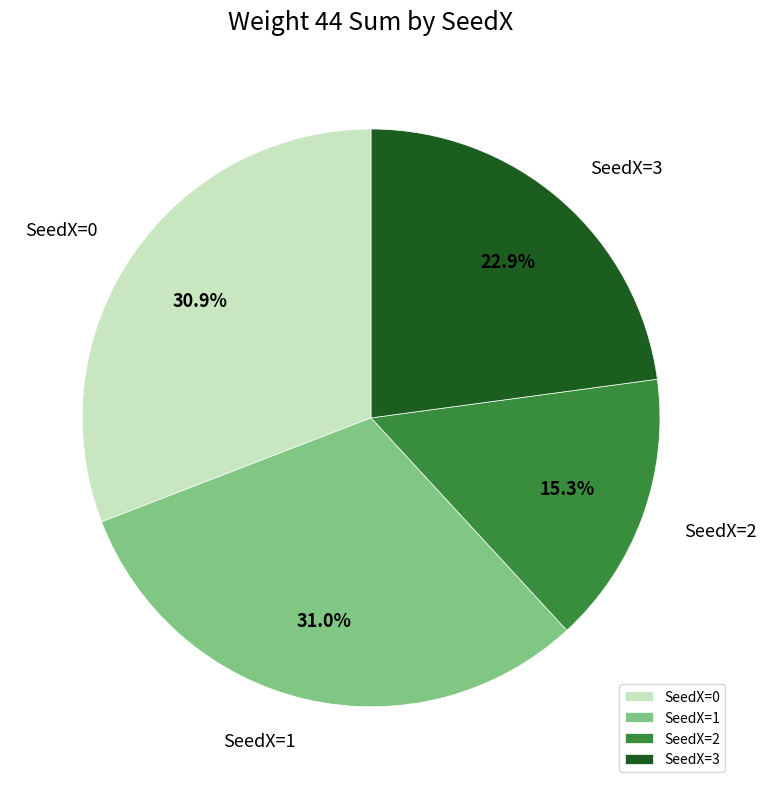

What is the smallest slice in the pie chart?

SeedX=2